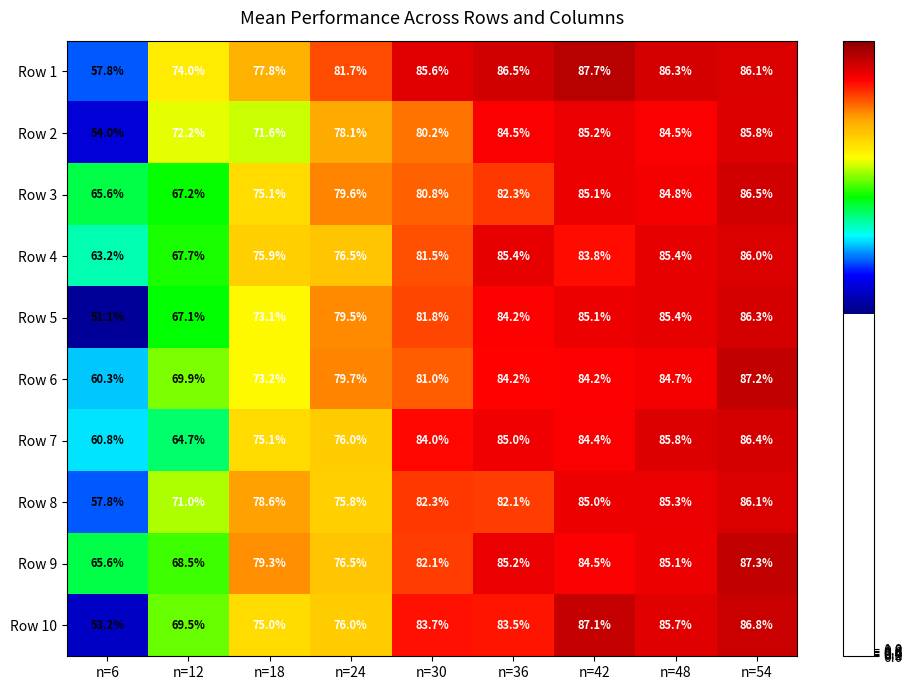

At which label is Row 2 closest to 69?

n=18